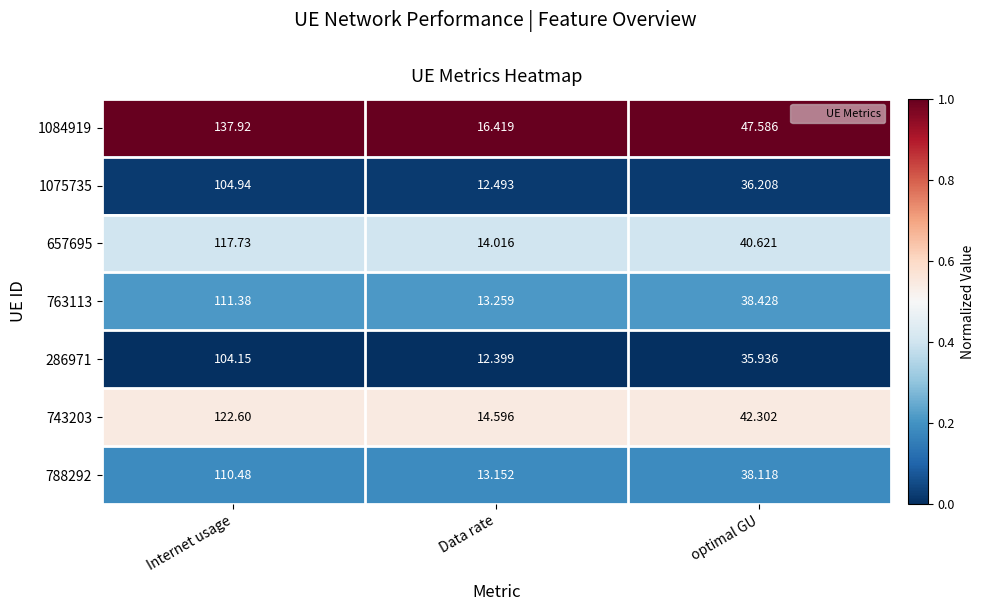

What is the total value across all series at Data rate?

96.3